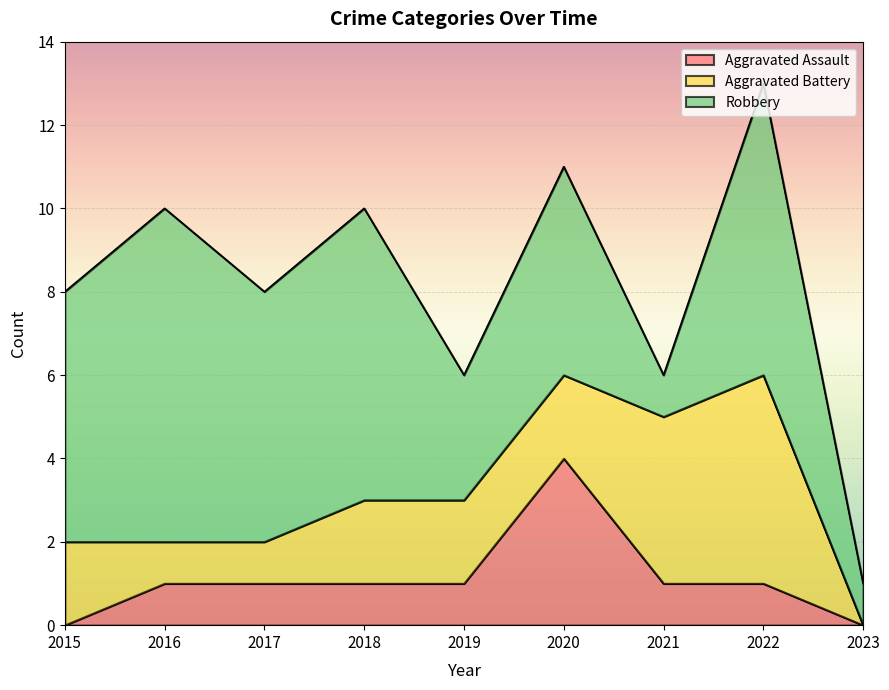

What is the value of the Aggravated Assault point at the 8th from the left?

1